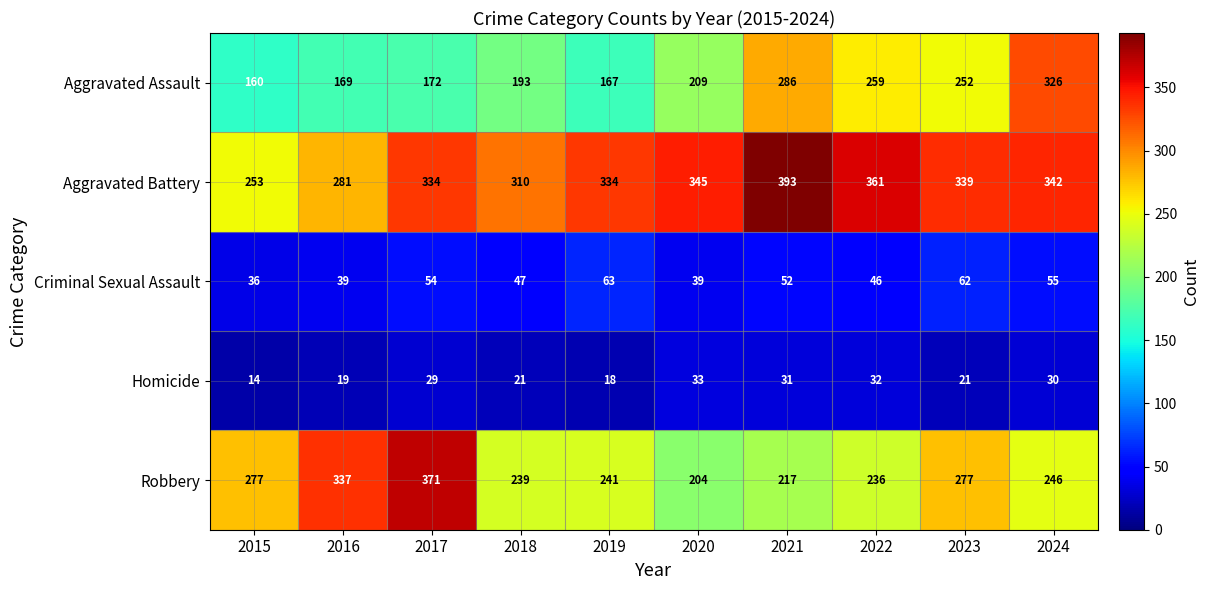

True or false: Robbery has a value of 314 at 2022.

False